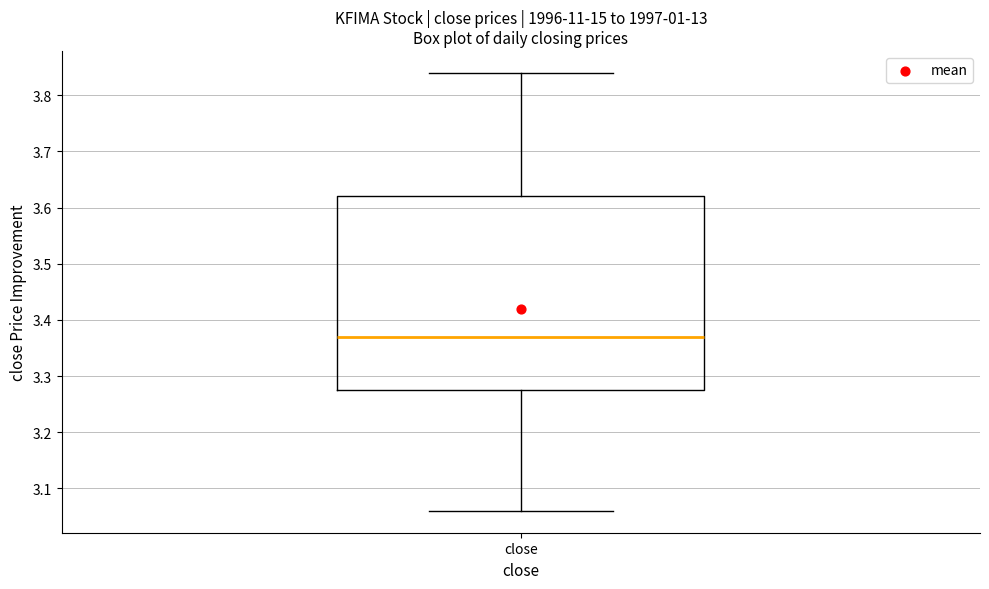

Read this box plot against the y-axis: the position of the median line, the range covered by the box, and the ends of both whiskers. The values are not printed on the chart, so give them approximately, as read against the axis.

median 3.37, box 3.28 to 3.62, whiskers 3.06 to 3.84